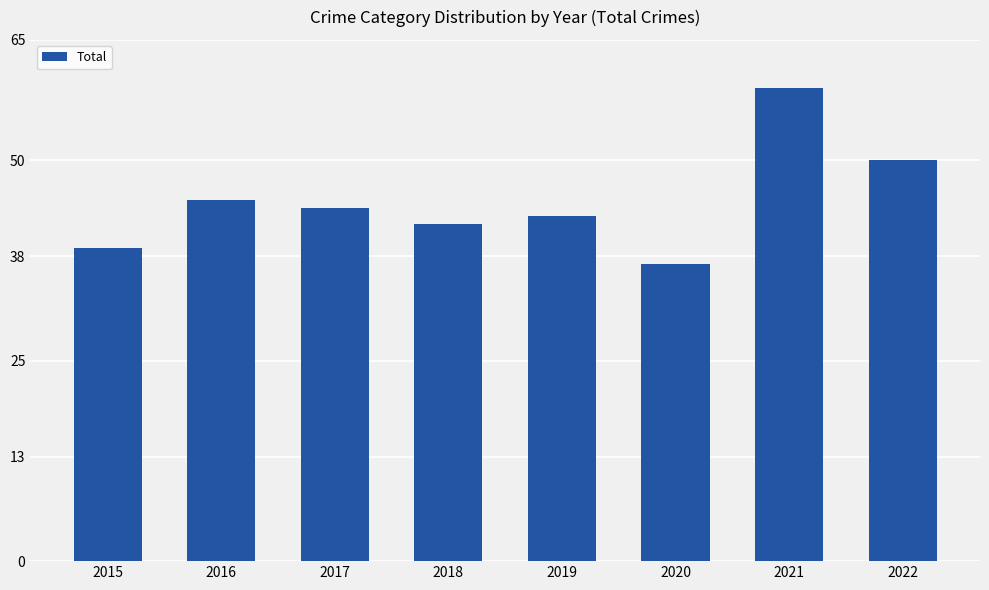

The chart shows a value of 36 at 2021. True or false?

False